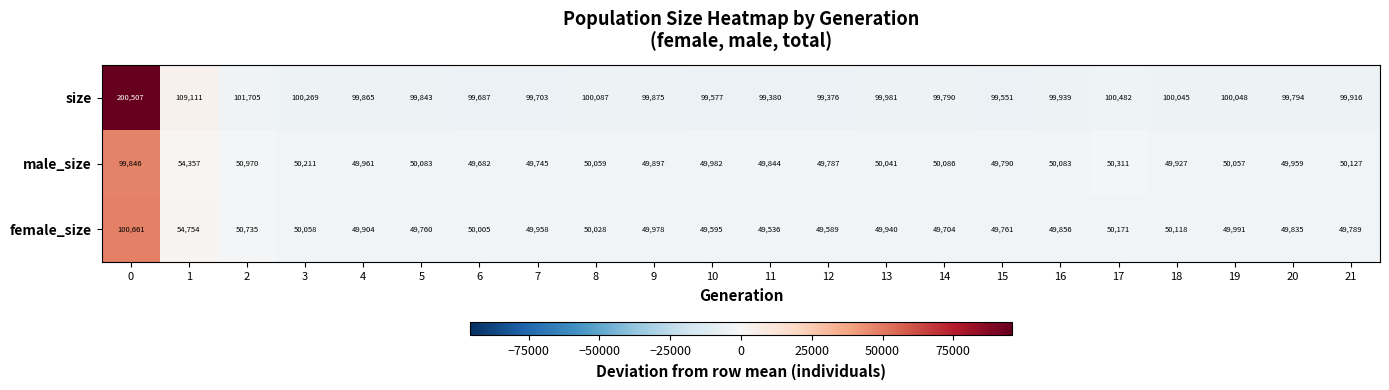

Count the number of categories in the chart.

22